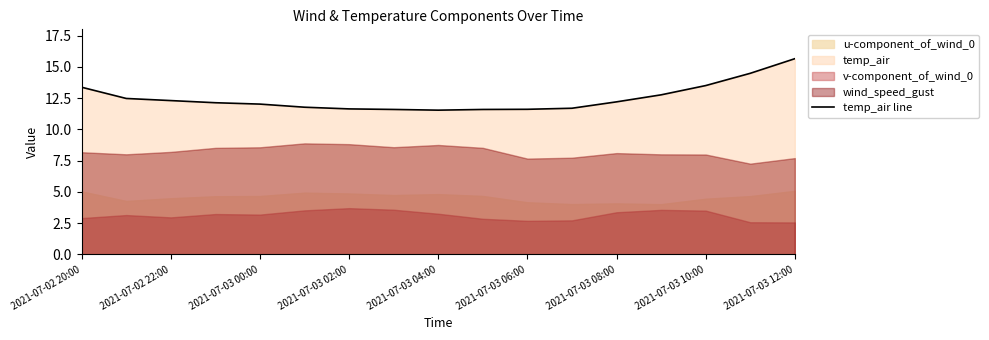

Does the chart have visible grid lines?

No